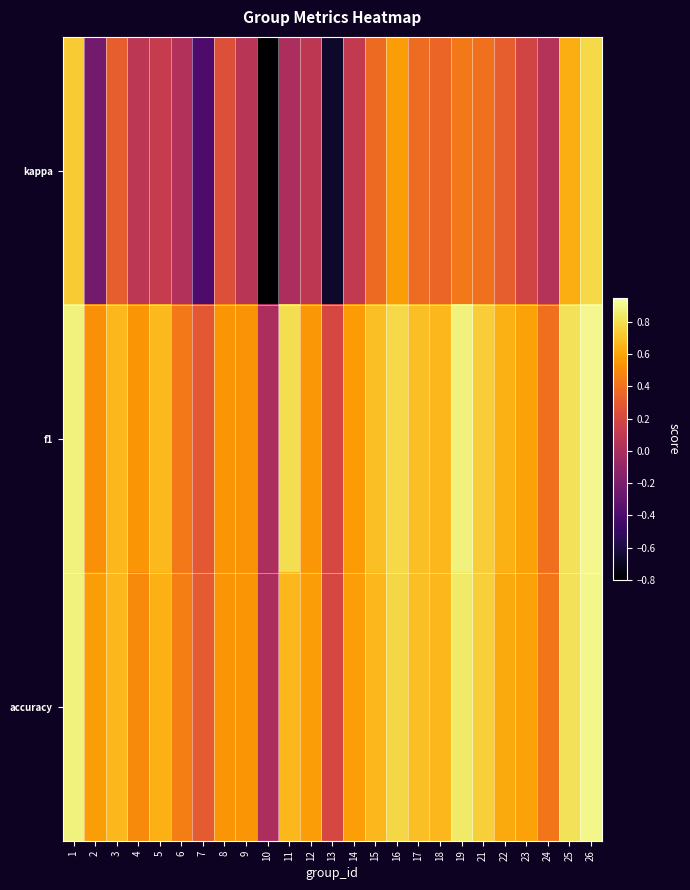

Reading left to right, transcribe all the data shown in this chart.

kappa: 1=0.7	2=-0.2	3=0.3	4=0.1	5=0.1	6=0.0	7=-0.4	8=0.2	9=0.1	10=-0.8	11=0.0	12=0.1	13=-0.7	14=0.1	15=0.4	16=0.6	17=0.4	18=0.4	19=0.4	21=0.4	22=0.3	23=0.2	24=0.0	25=0.6	26=0.8
f1: 1=0.9	2=0.5	3=0.7	4=0.5	5=0.7	6=0.4	7=0.3	8=0.5	9=0.5	10=0.0	11=0.8	12=0.6	13=0.2	14=0.6	15=0.7	16=0.8	17=0.7	18=0.7	19=0.9	21=0.7	22=0.6	23=0.6	24=0.4	25=0.8	26=0.9
accuracy: 1=0.9	2=0.6	3=0.7	4=0.5	5=0.6	6=0.5	7=0.3	8=0.5	9=0.5	10=0.0	11=0.7	12=0.6	13=0.2	14=0.6	15=0.7	16=0.8	17=0.7	18=0.7	19=0.8	21=0.8	22=0.6	23=0.6	24=0.4	25=0.8	26=0.9